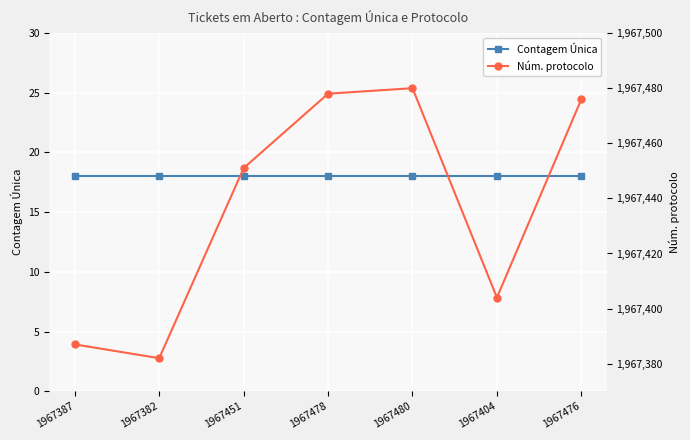

How many values in the Núm. protocolo series exceed 1967451?

3